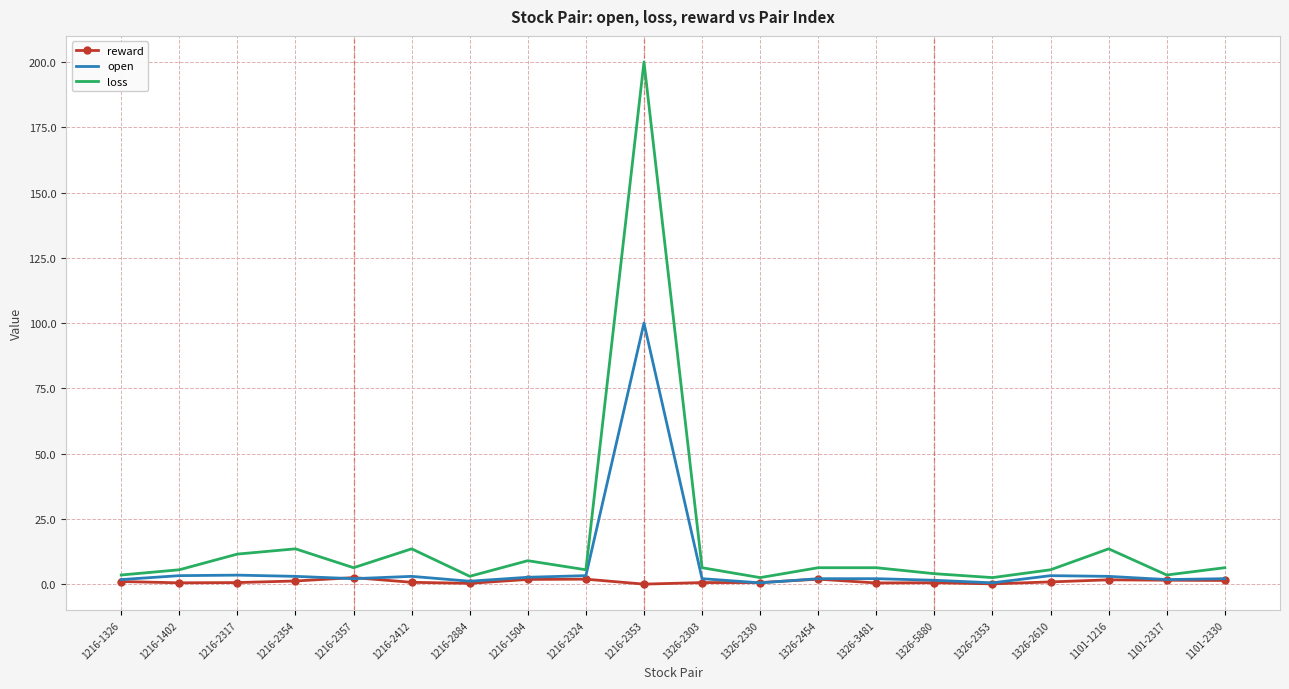

Which category has the highest value across all series?

1216-2353